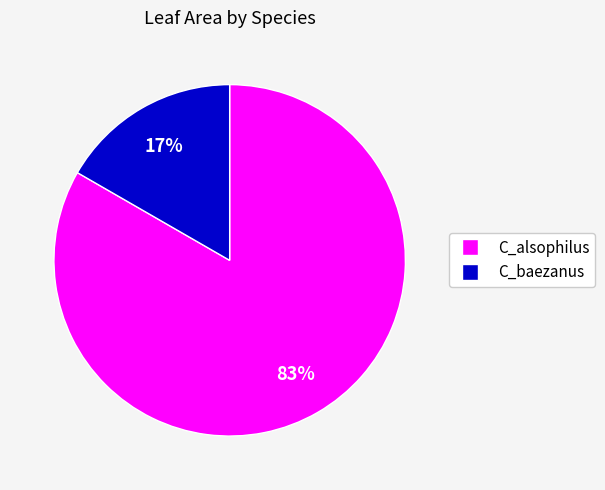

True or false: C_alsophilus accounts for 83% of the total.

True